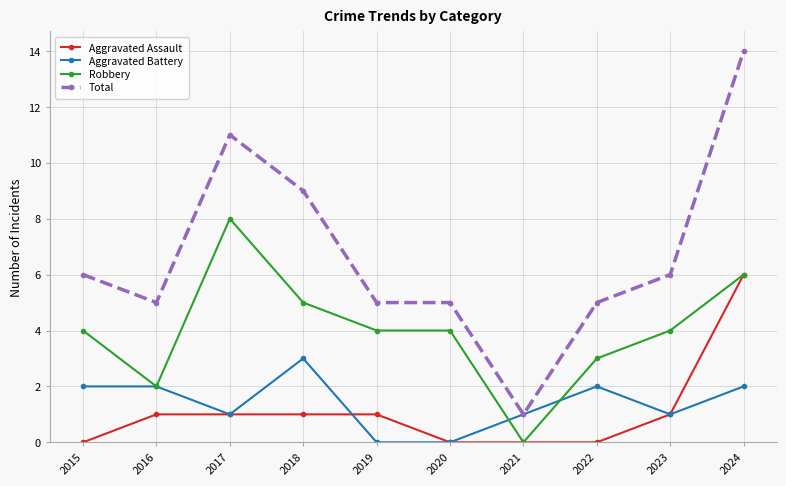

Which series has the largest total across all categories?

Total